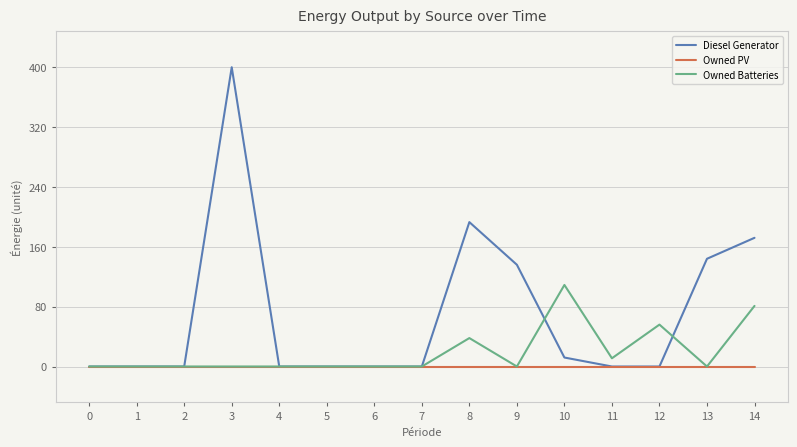

At which category is the sum across all series the highest?

3